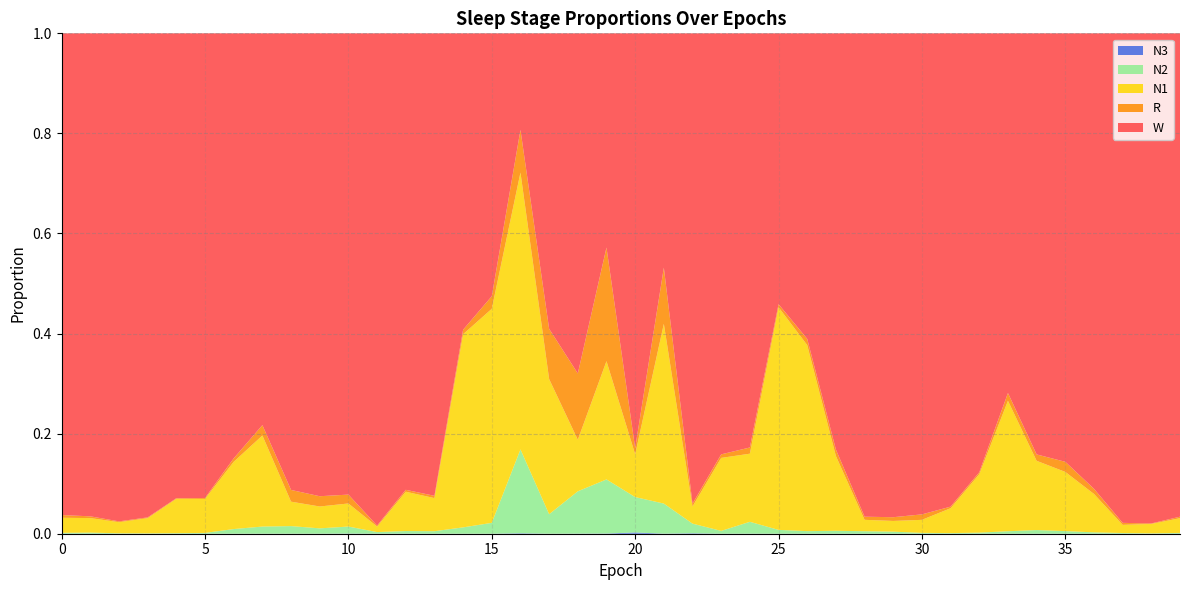

Reading right to left, transcribe all the data shown in this chart.

N1: 39=0.0	38=0.0	37=0.0	36=0.1	35=0.1	34=0.1	33=0.3	32=0.1	31=0.0	30=0.0	29=0.0	28=0.0	27=0.1	26=0.4	25=0.4	24=0.1	23=0.1	22=0.0	21=0.4	20=0.1	19=0.2	18=0.1	17=0.3	16=0.6	15=0.4	14=0.4	13=0.1	12=0.1	11=0.0	10=0.0	9=0.0	8=0.0	7=0.2	6=0.1	5=0.1	4=0.1	3=0.0	2=0.0	1=0.0	0=0.0
N2: 39=0.0	38=0.0	37=0.0	36=0.0	35=0.0	34=0.0	33=0.0	32=0.0	31=0.0	30=0.0	29=0.0	28=0.0	27=0.0	26=0.0	25=0.0	24=0.0	23=0.0	22=0.0	21=0.1	20=0.1	19=0.1	18=0.1	17=0.0	16=0.2	15=0.0	14=0.0	13=0.0	12=0.0	11=0.0	10=0.0	9=0.0	8=0.0	7=0.0	6=0.0	5=0.0	4=0.0	3=0.0	2=0.0	1=0.0	0=0.0
N3: 39=0.0	38=0.0	37=0.0	36=0.0	35=0.0	34=0.0	33=0.0	32=0.0	31=0.0	30=0.0	29=0.0	28=0.0	27=0.0	26=0.0	25=0.0	24=0.0	23=0.0	22=0.0	21=0.0	20=0.0	19=0.0	18=0.0	17=0.0	16=0.0	15=0.0	14=0.0	13=0.0	12=0.0	11=0.0	10=0.0	9=0.0	8=0.0	7=0.0	6=0.0	5=0.0	4=0.0	3=0.0	2=0.0	1=0.0	0=0.0
R: 39=0.0	38=0.0	37=0.0	36=0.0	35=0.0	34=0.0	33=0.0	32=0.0	31=0.0	30=0.0	29=0.0	28=0.0	27=0.0	26=0.0	25=0.0	24=0.0	23=0.0	22=0.0	21=0.1	20=0.0	19=0.2	18=0.1	17=0.1	16=0.1	15=0.0	14=0.0	13=0.0	12=0.0	11=0.0	10=0.0	9=0.0	8=0.0	7=0.0	6=0.0	5=0.0	4=0.0	3=0.0	2=0.0	1=0.0	0=0.0
W: 39=1.0	38=1.0	37=1.0	36=0.9	35=0.9	34=0.8	33=0.7	32=0.9	31=0.9	30=1.0	29=1.0	28=1.0	27=0.8	26=0.6	25=0.5	24=0.8	23=0.8	22=0.9	21=0.5	20=0.8	19=0.4	18=0.7	17=0.6	16=0.2	15=0.5	14=0.6	13=0.9	12=0.9	11=1.0	10=0.9	9=0.9	8=0.9	7=0.8	6=0.8	5=0.9	4=0.9	3=1.0	2=1.0	1=1.0	0=1.0